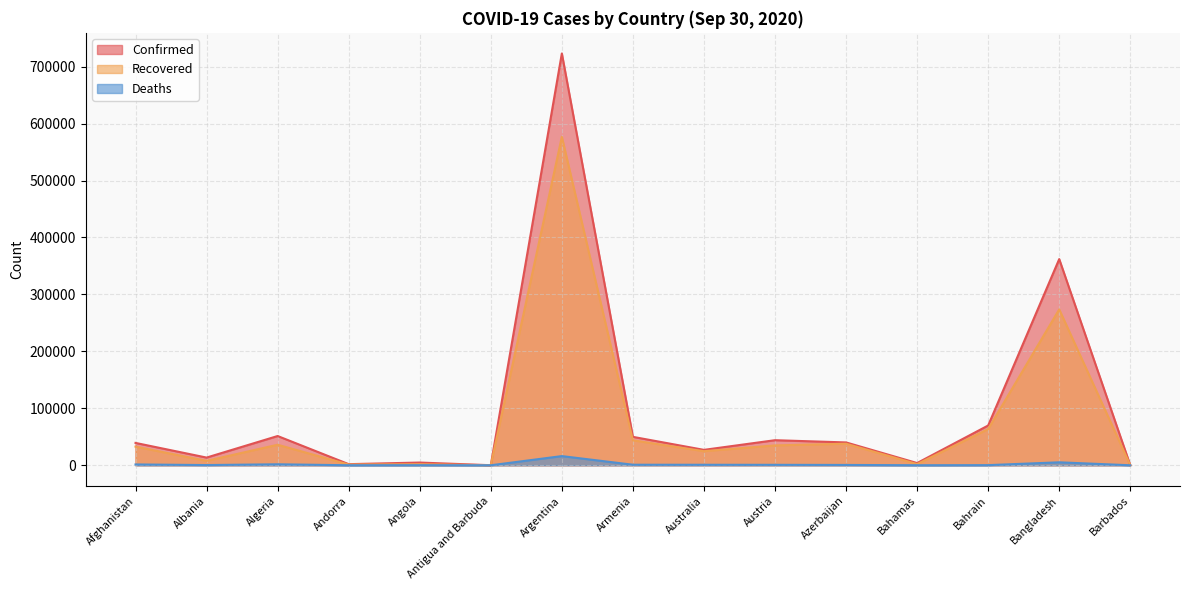

What is the smallest value displayed?

3